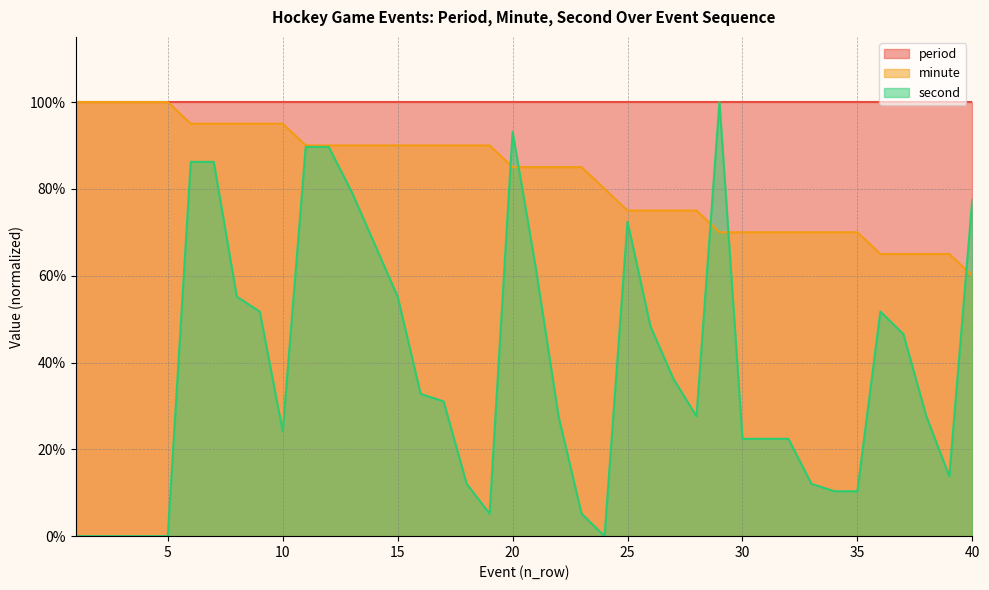

Which series has the largest total across all categories?

period